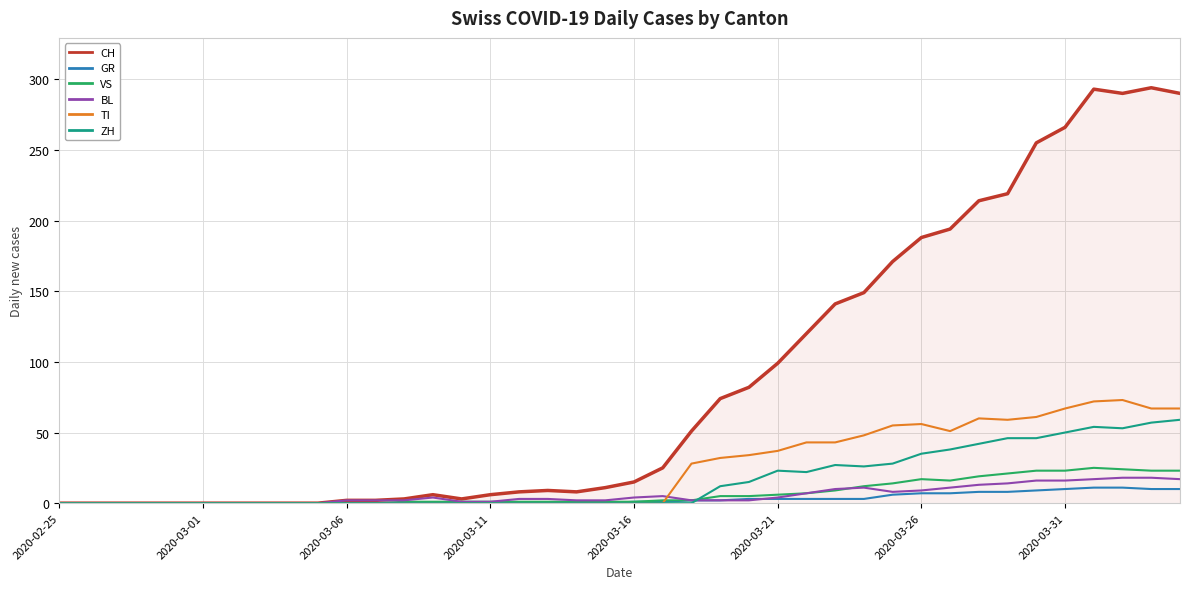

Which series has the largest range (max minus min)?

CH